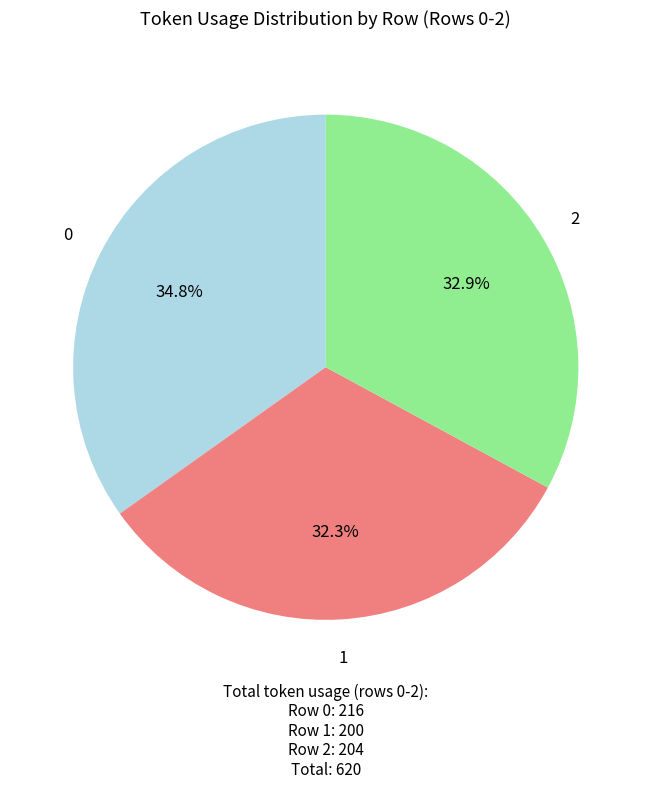

What is the ratio of the value at 1 to the value at 0?

0.9